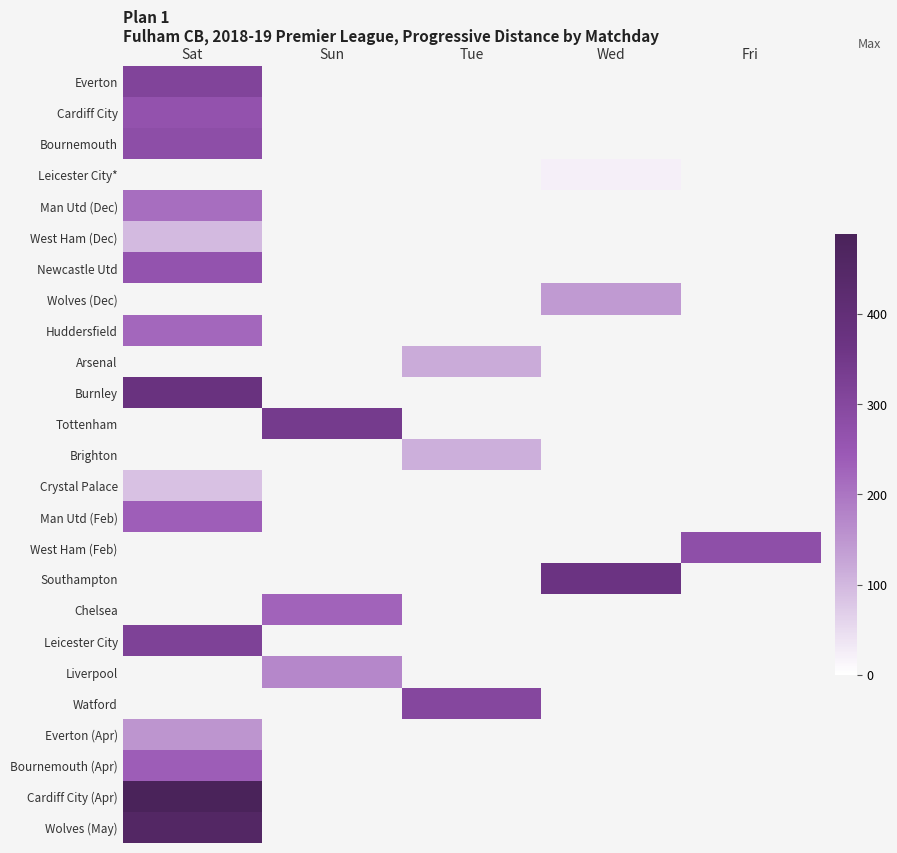

How many distinct data groups are displayed?

25